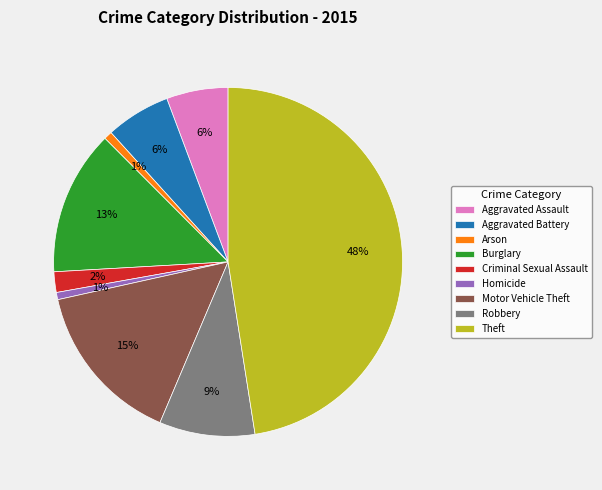

To the nearest percent, what is the difference between the Theft and Aggravated Battery slice percentages?

42%